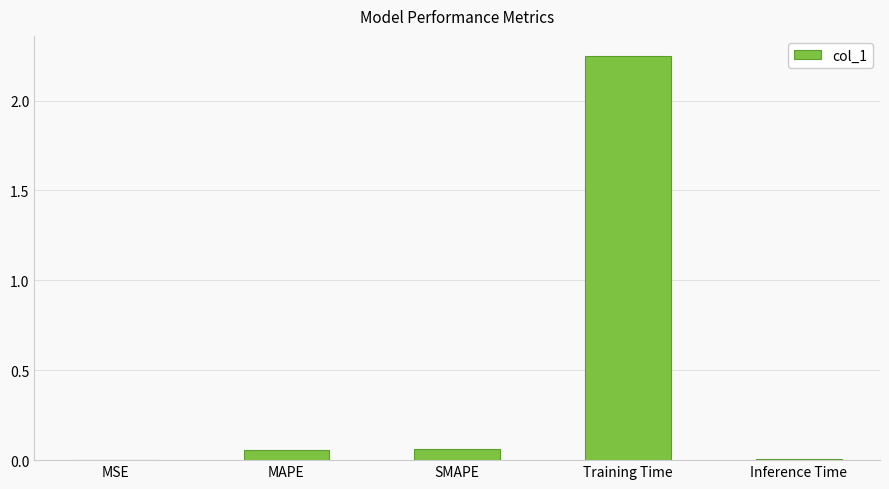

The chart shows a value of 0.0 at Inference Time. True or false?

True